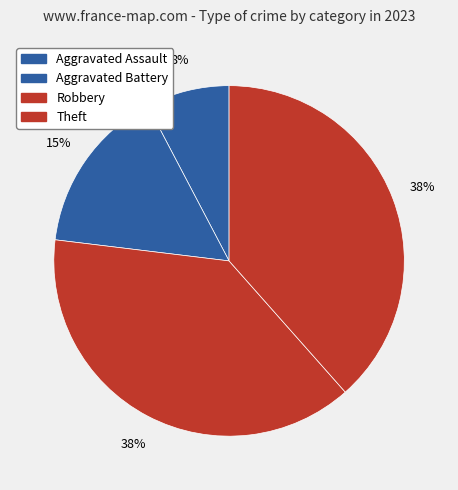

True or false: Theft accounts for 48% of the total.

False